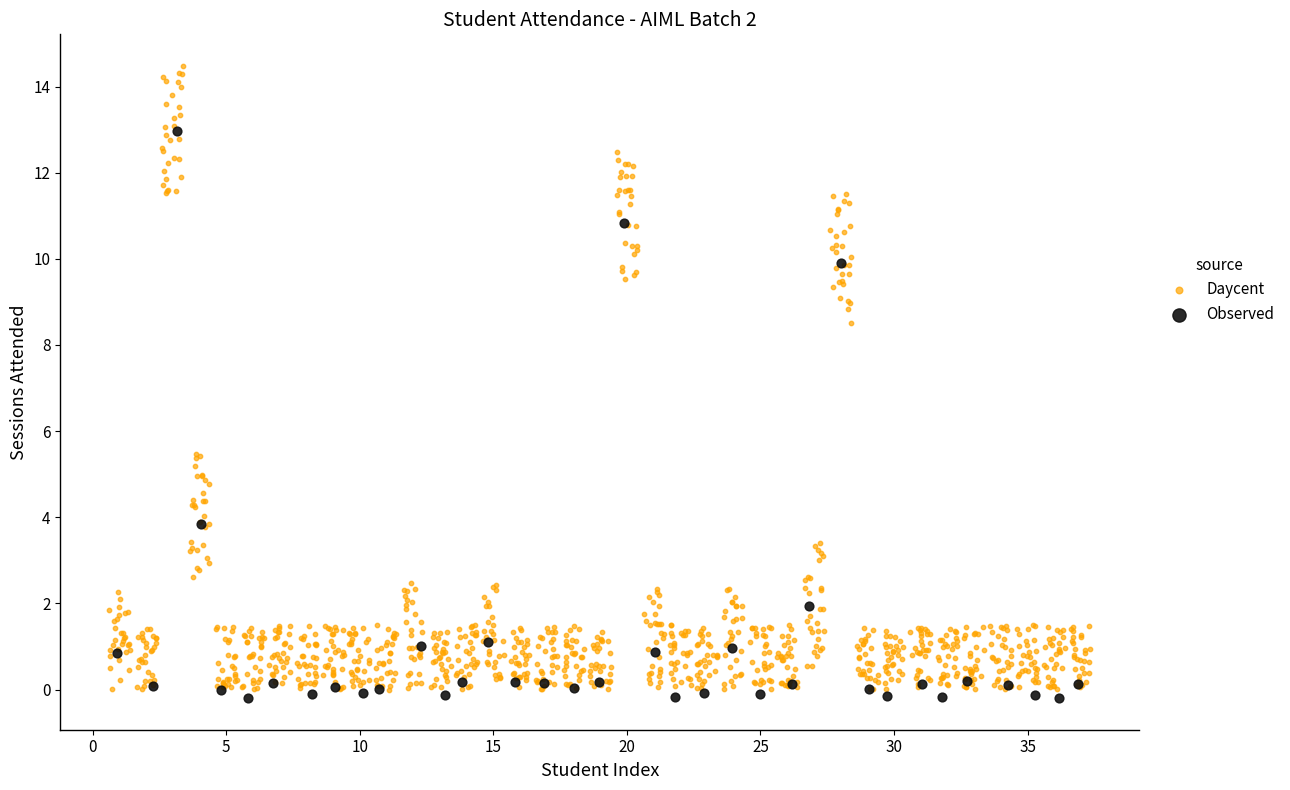

Which series has the widest spread of Y values?

Daycent